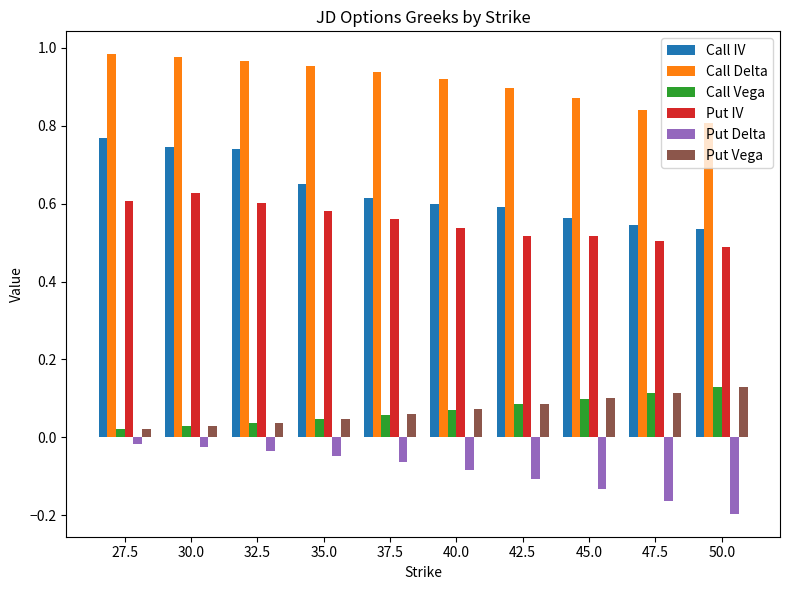

At which category does the chart reach its minimum across all series?

50.0